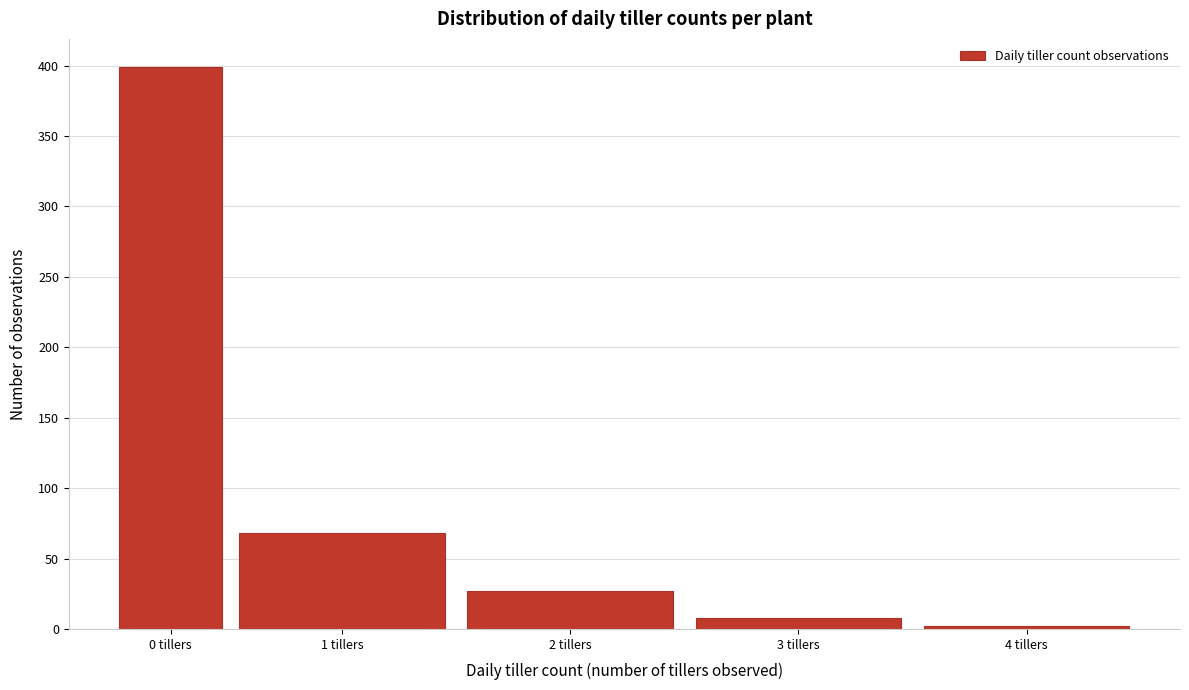

Reading right to left, transcribe all the data shown in this chart.

4 tillers=2	3 tillers=8	2 tillers=27	1 tillers=68	0 tillers=399